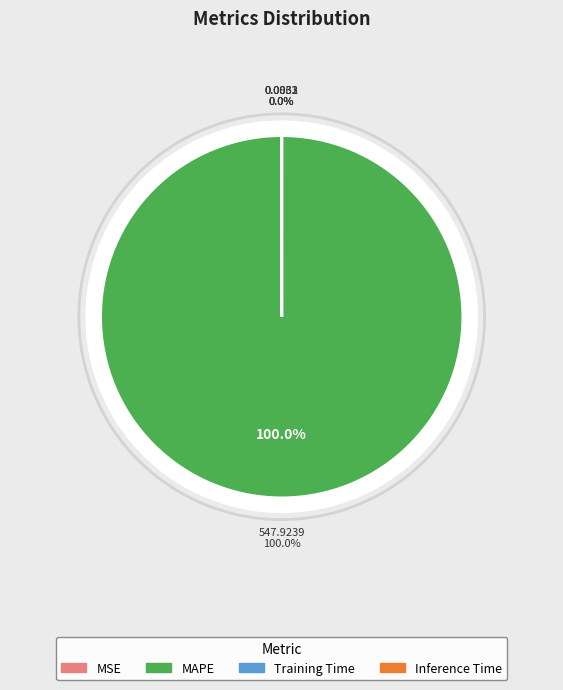

Which slice is the largest?

MAPE